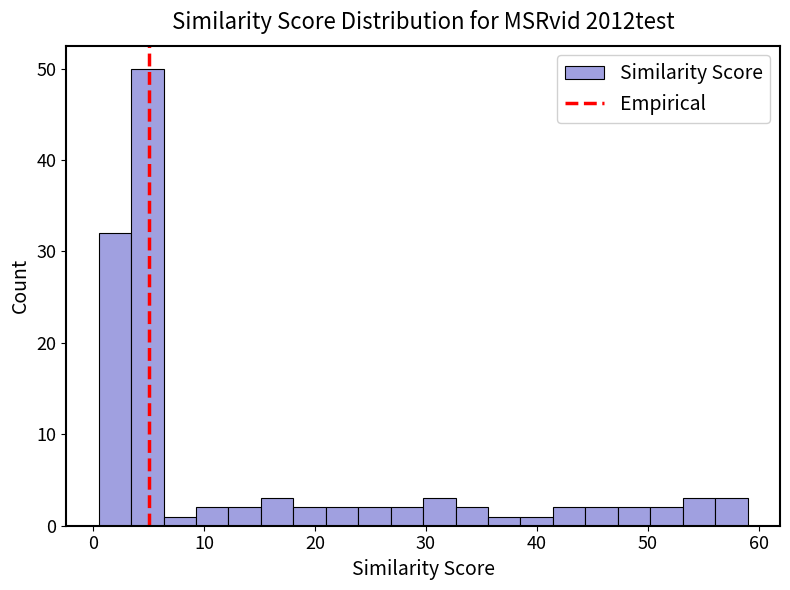

Read against the x-axis, roughly where is the centre of the tallest bar?

5